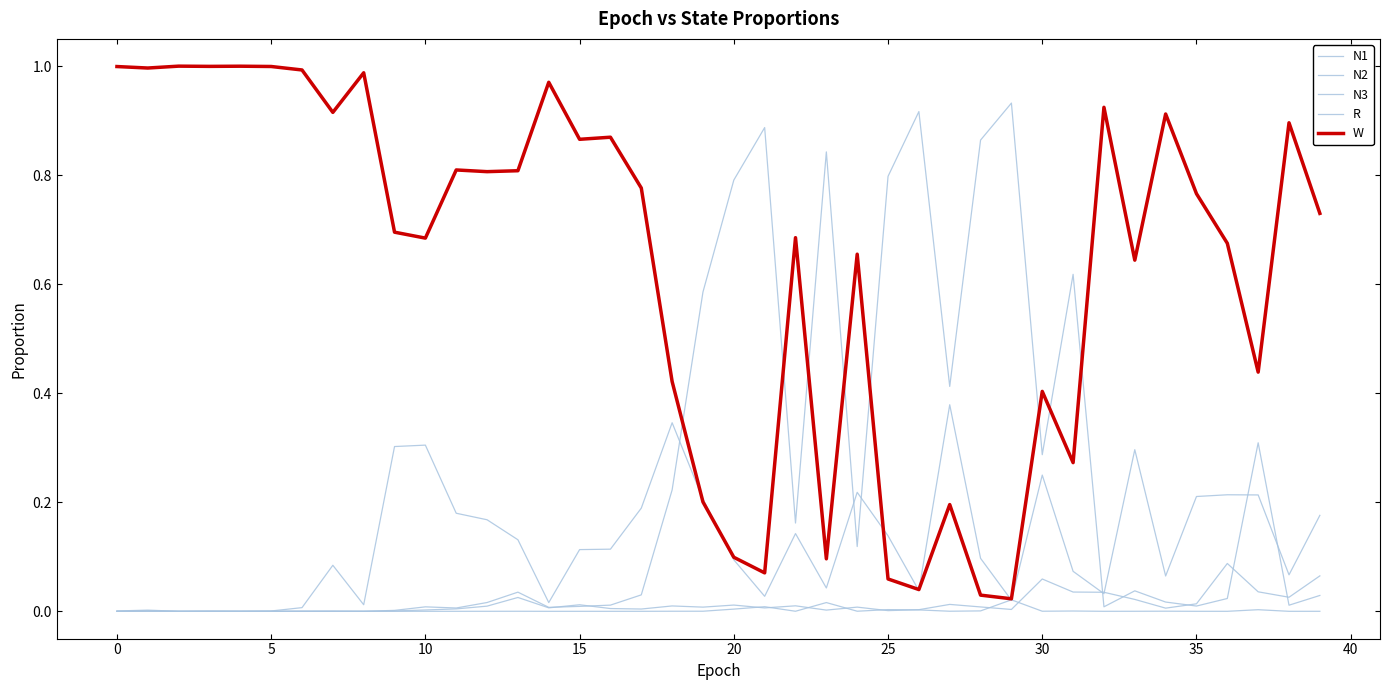

Which category has the lowest value in the N3 series?

5